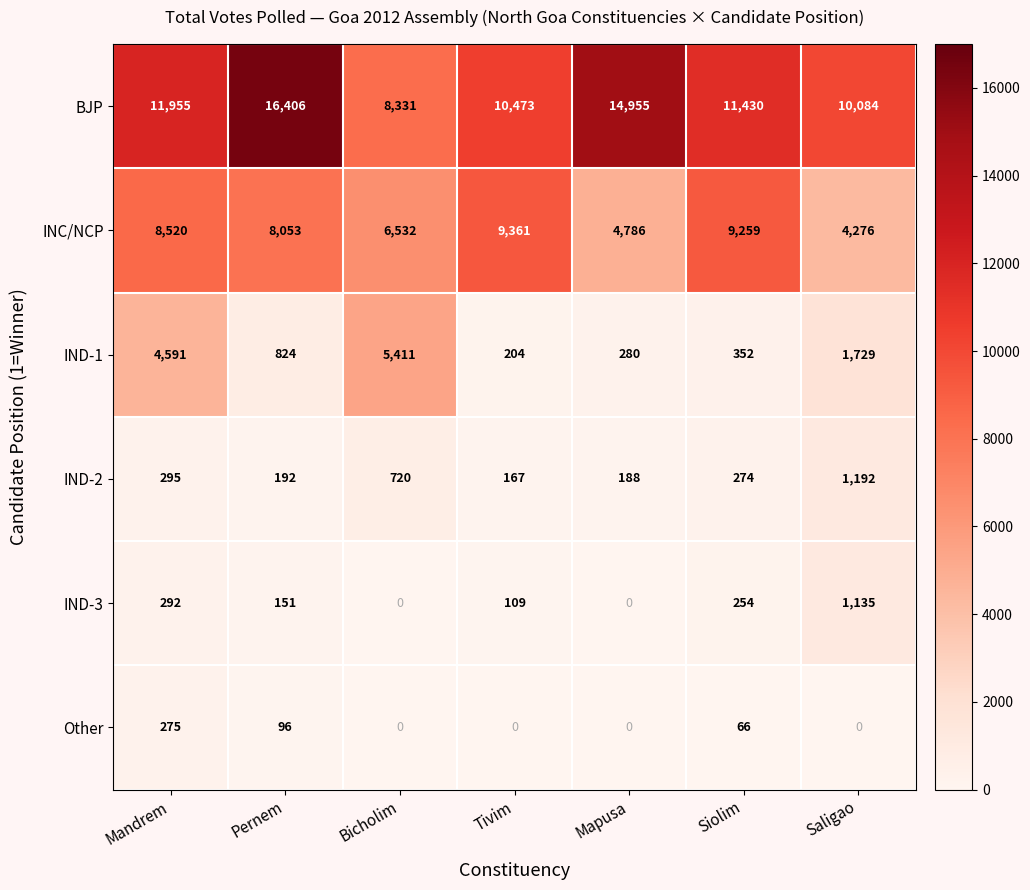

Is it true that IND-3 equals 431 at Siolim?

False